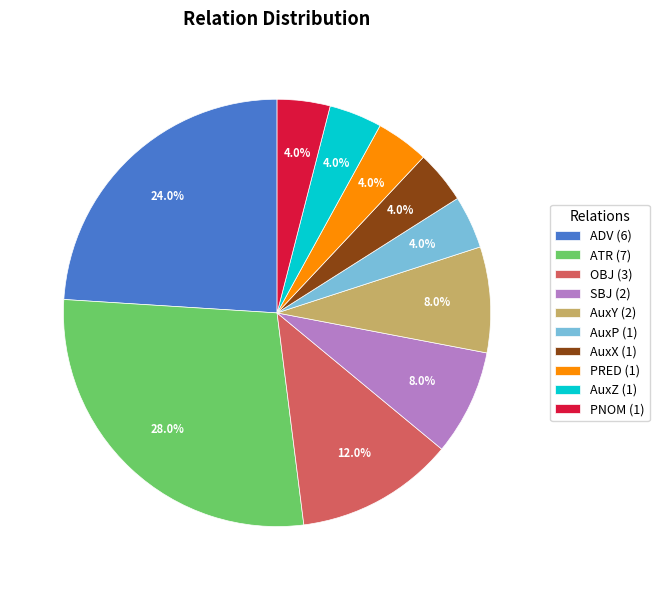

Which has a higher value, ADV (6) or AuxZ (1)?

ADV (6)